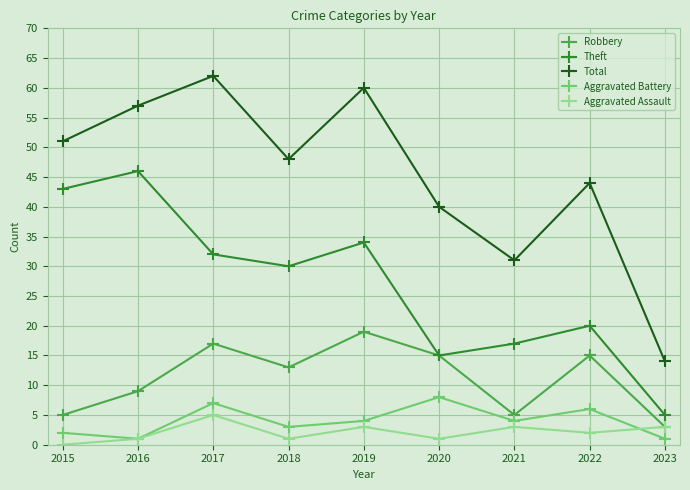

How many series are shown in this chart?

5